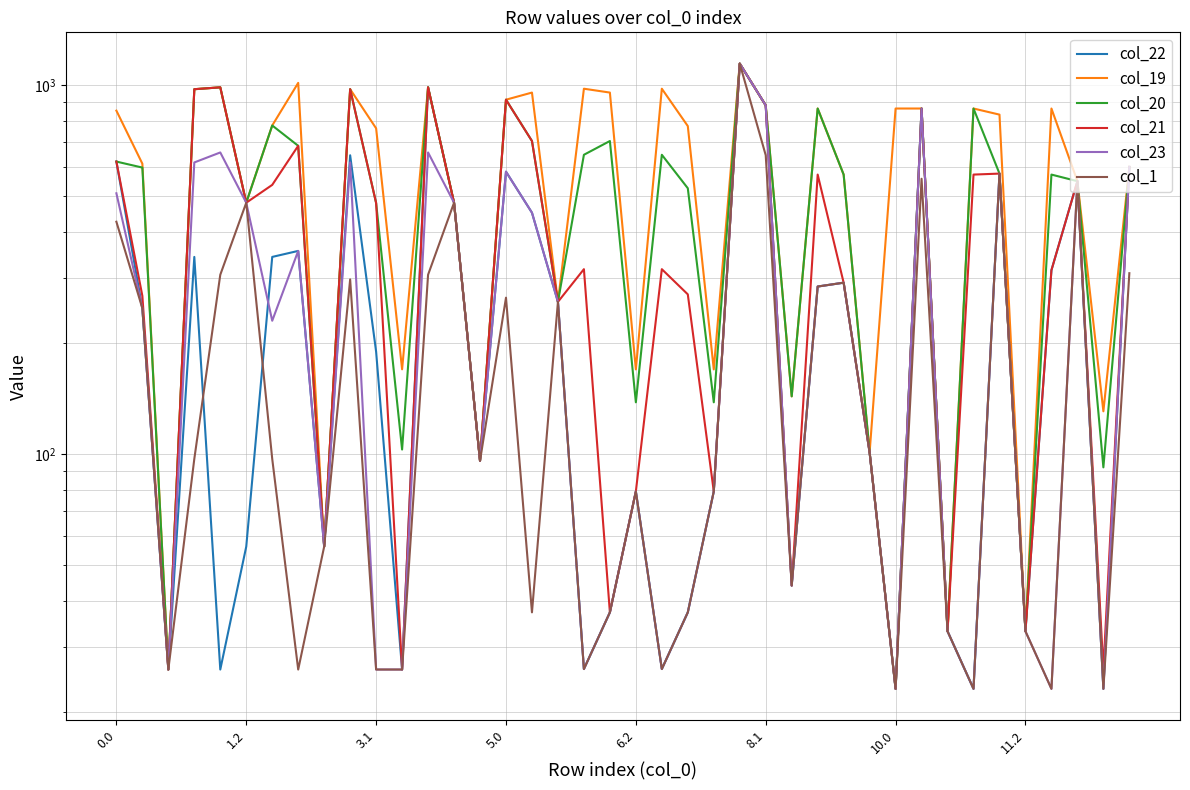

What is the spread (max minus min) of values at 9?

677.2